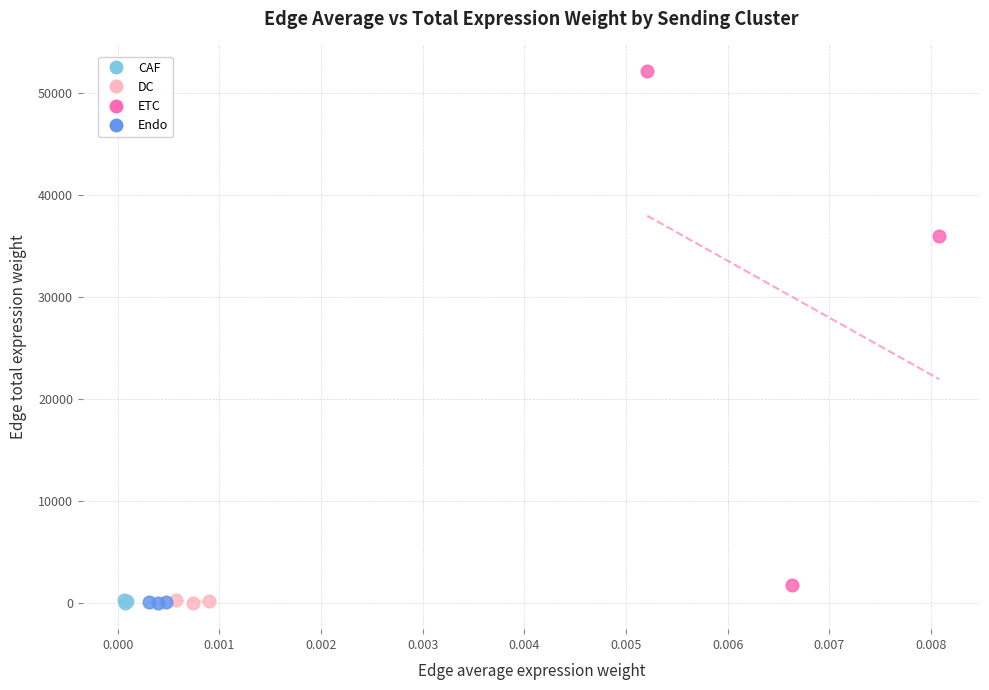

What are all the series names shown in the legend?

CAF, DC, ETC, Endo